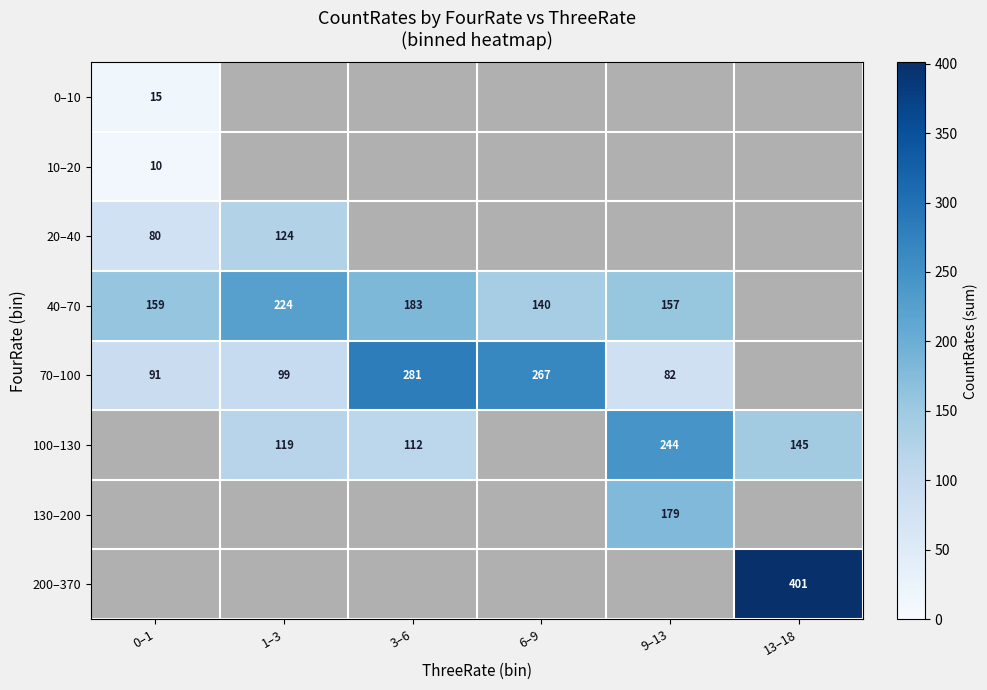

The value of 40–70 at 1–3 is 143. True or false?

False